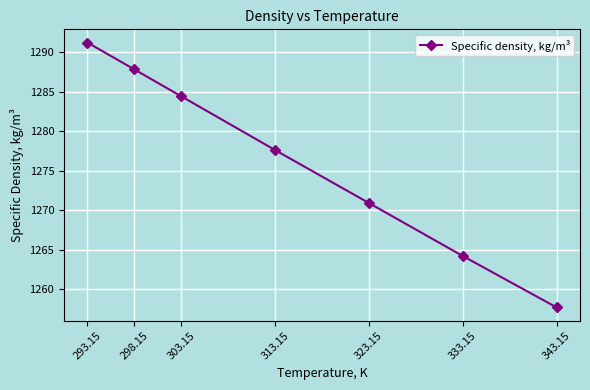

How many lines are shown in the chart?

1